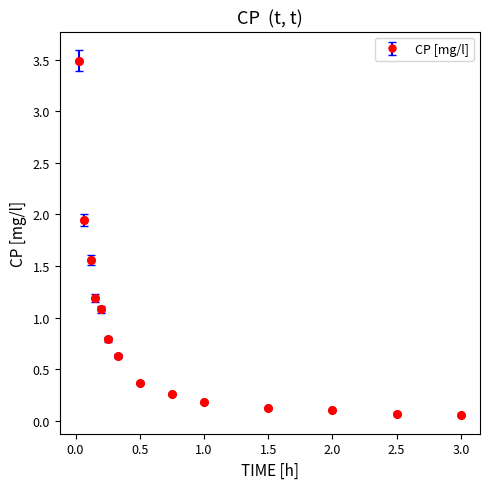

What is the maximum value shown in the chart?

3.5